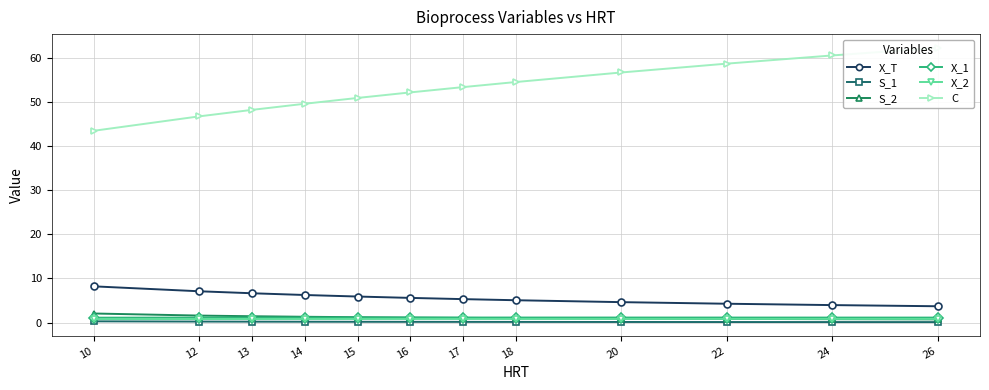

What is the difference between the S_2 values at 13 and 24?

0.7